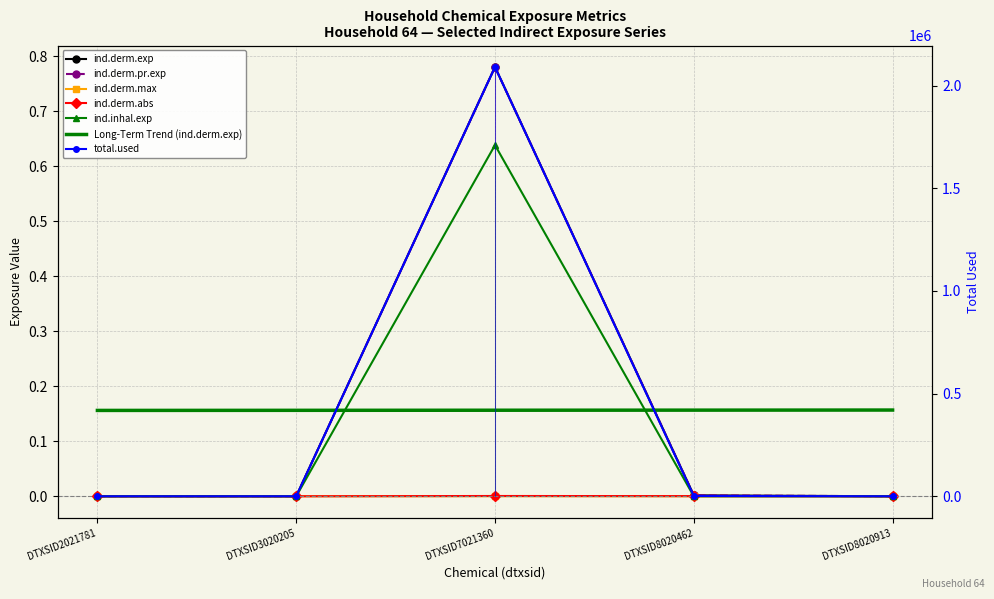

At which category does ind.derm.exp reach its first local peak?

DTXSID7021360